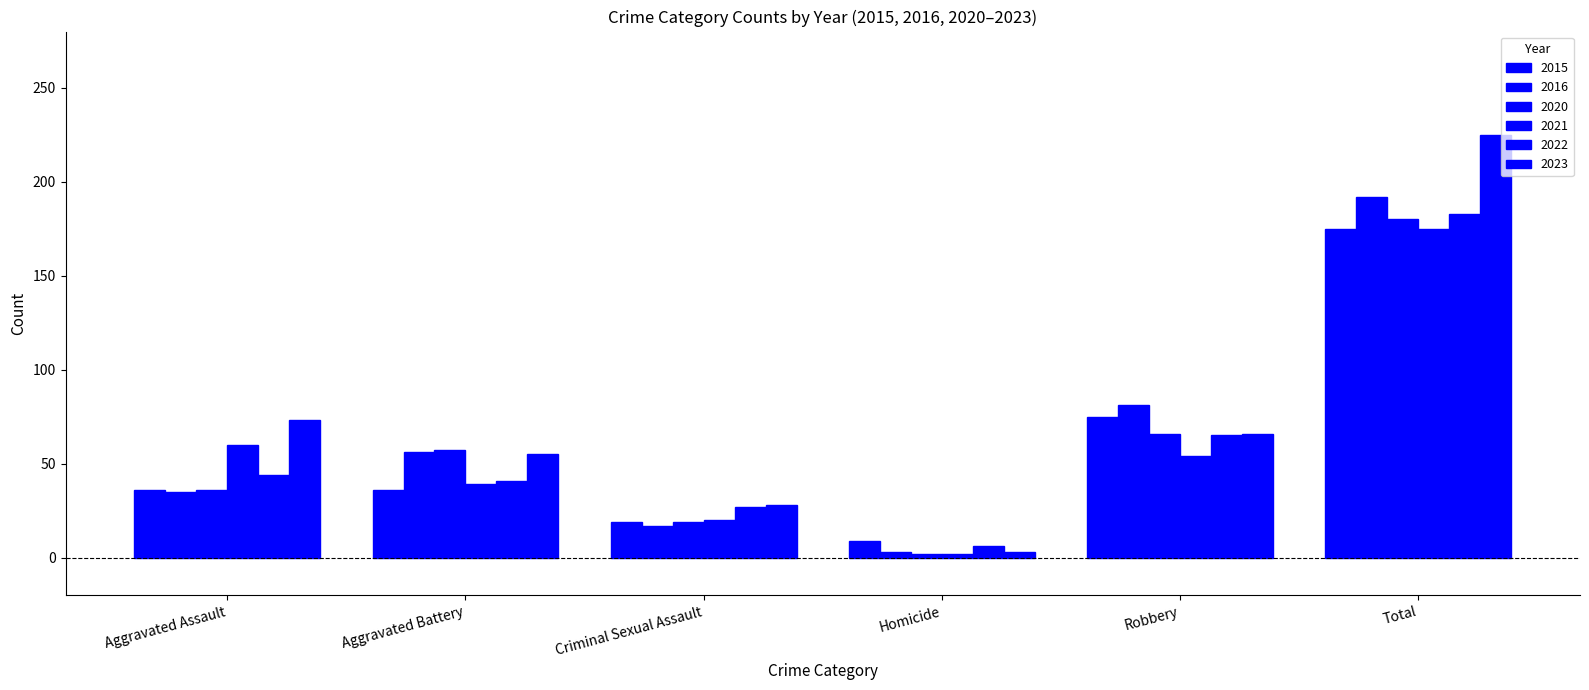

Which category has the lowest value in the 2015 series?

Homicide